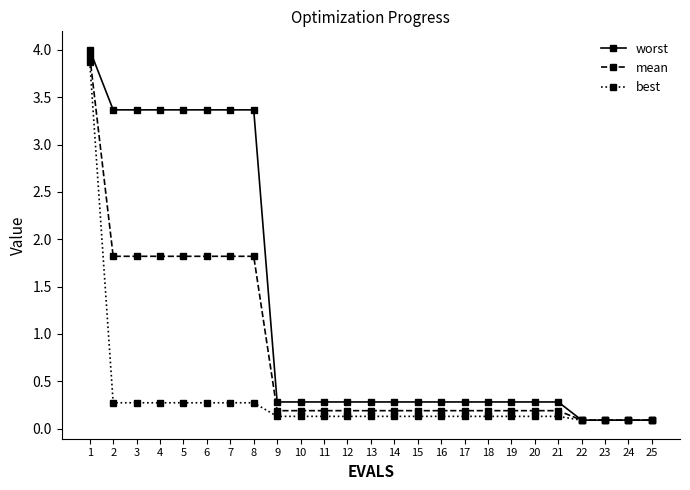

What is the value of the best point at the 13th from the left?

0.1